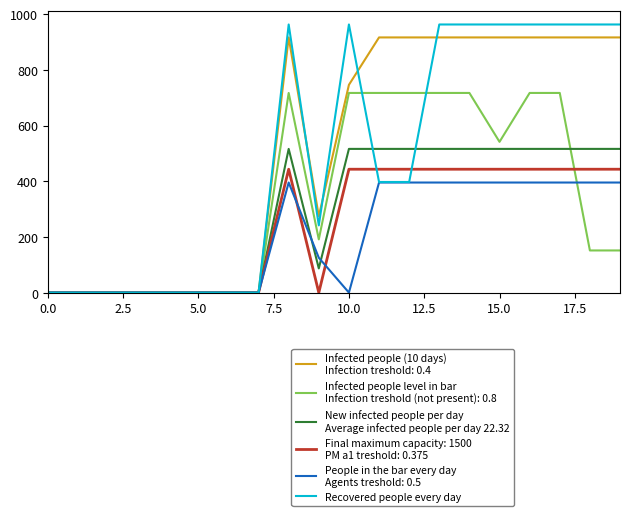

What is the maximum value shown in the chart?

962.7